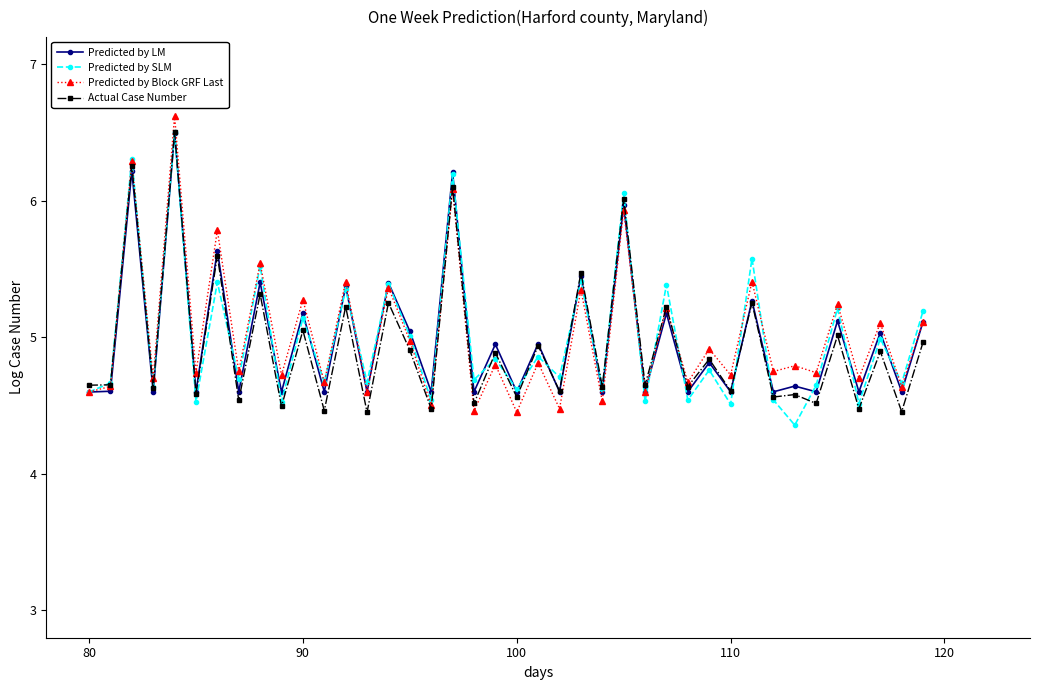

True or false: Predicted by LM and Predicted by SLM cross at least once.

True